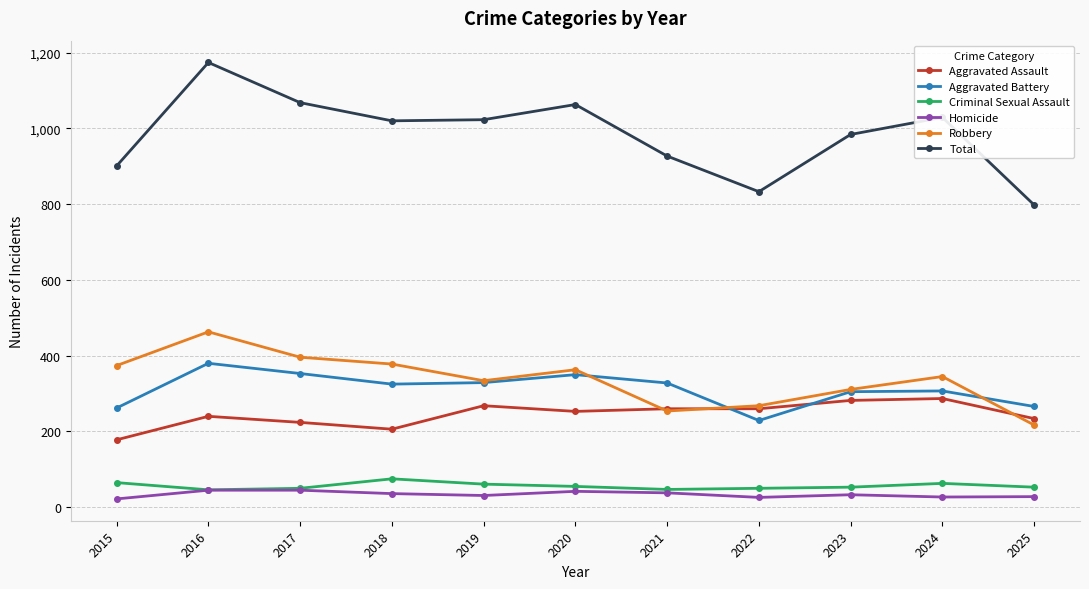

True or false: Homicide and Total cross at least once.

False